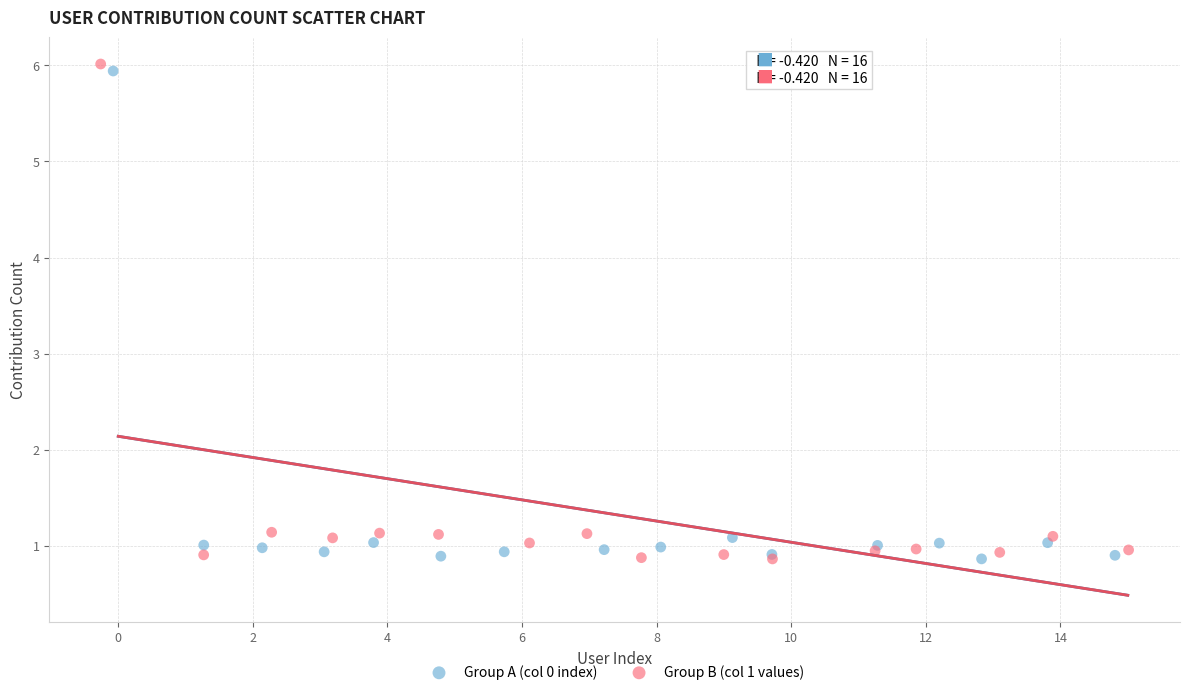

Which series reaches the maximum Y coordinate?

Group B (col 1 values)